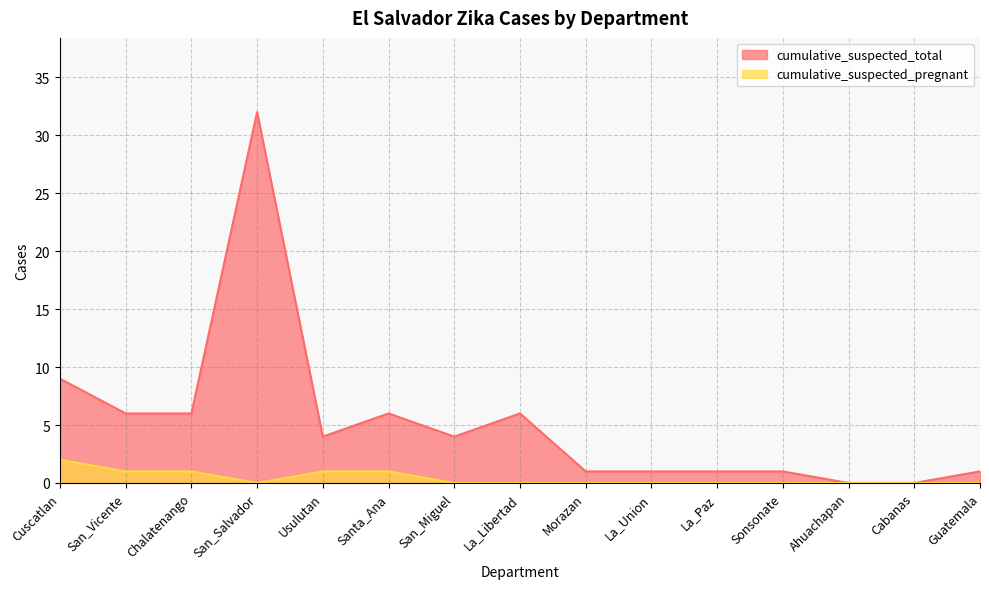

List the series in order of their peak value, lowest first.

cumulative_suspected_pregnant, cumulative_suspected_total